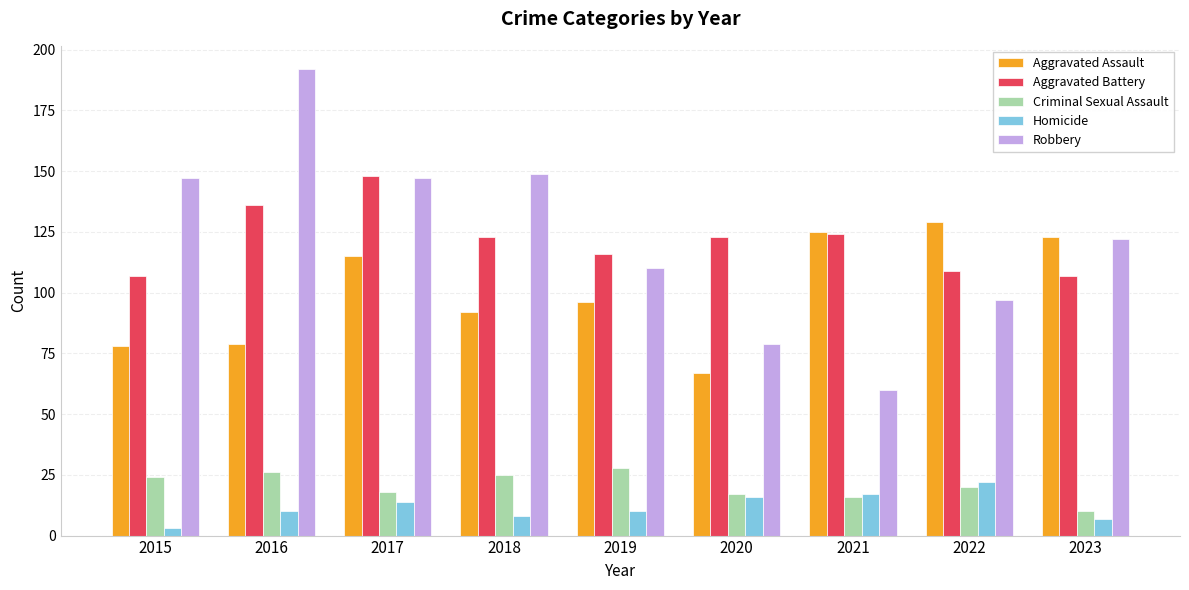

What is the sum of the Robbery values at 2018 and 2019?

259